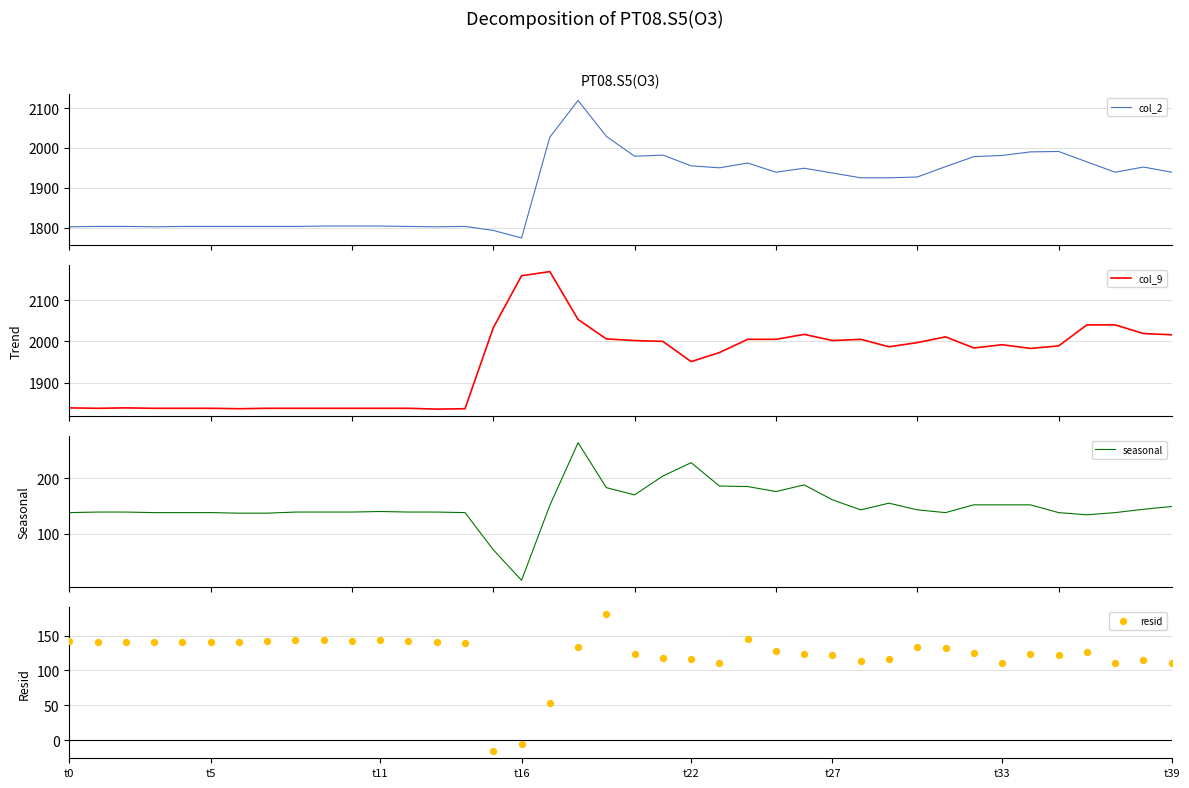

At which category is the sum across all series the highest?

18